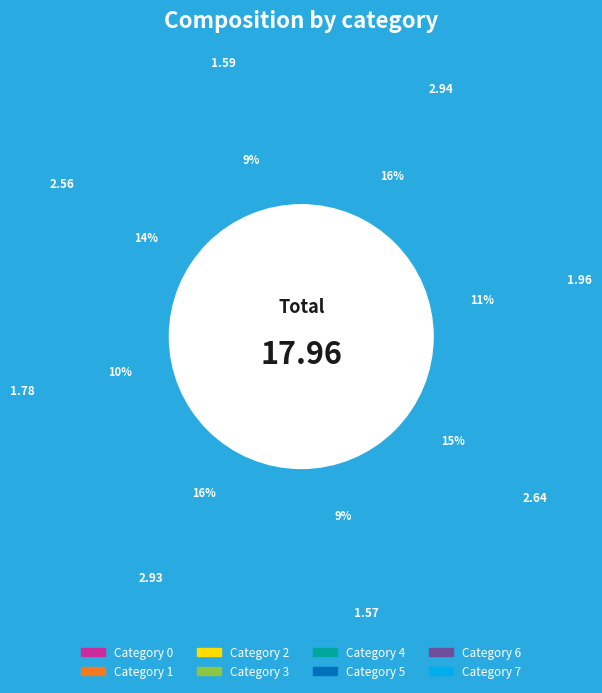

To the nearest percent, what is the average slice percentage?

12%